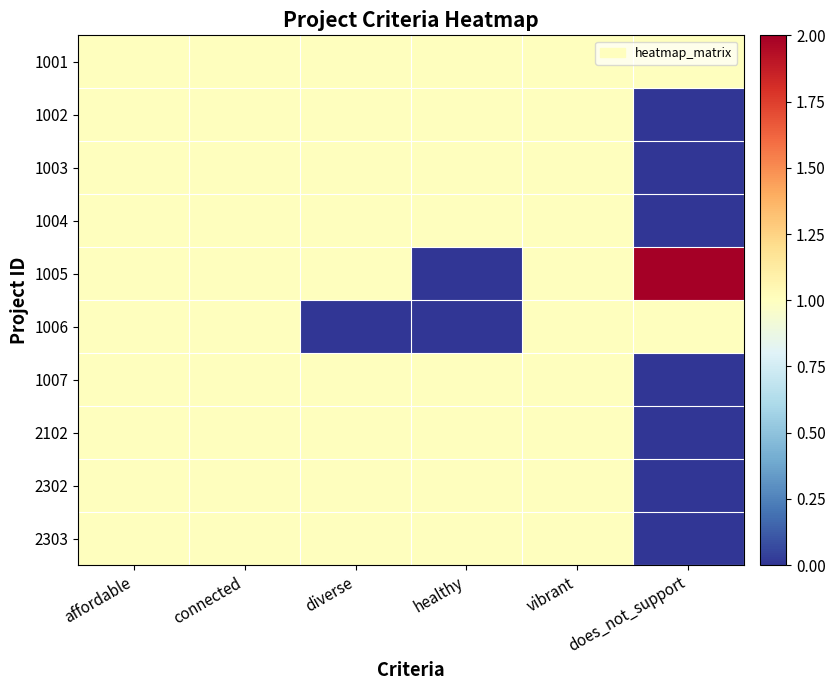

At which category is the sum across all series the highest?

affordable